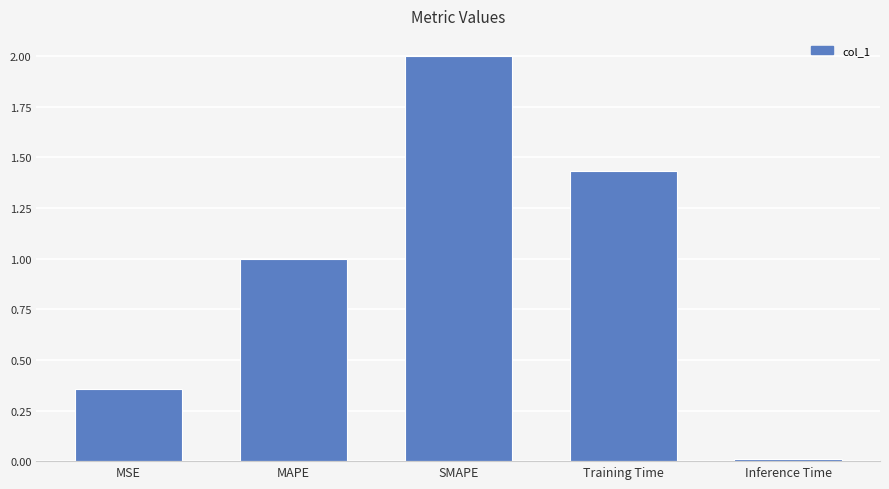

Does the chart contain stacked bars?

No